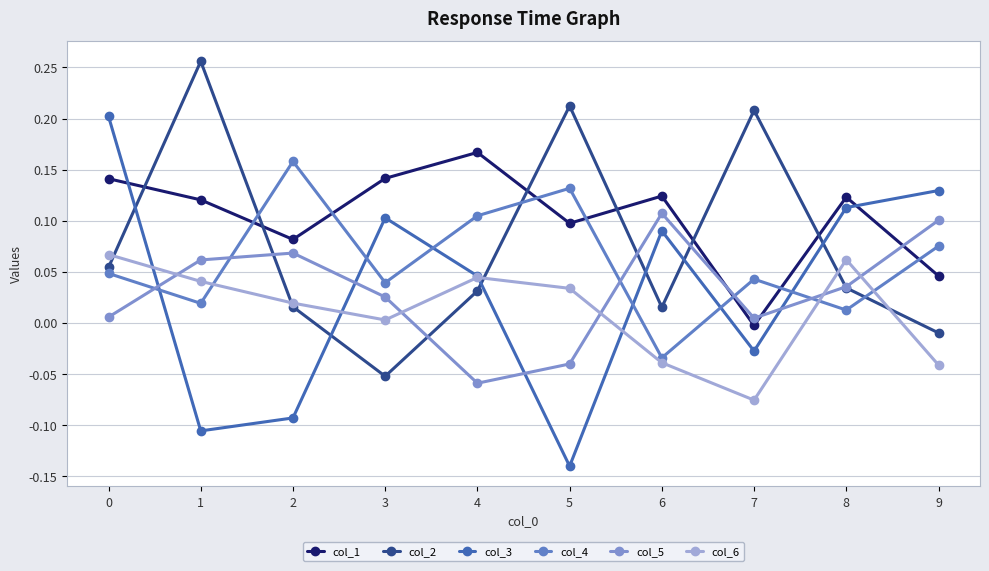

What are all the series names shown in the legend?

col_1, col_2, col_3, col_4, col_5, col_6